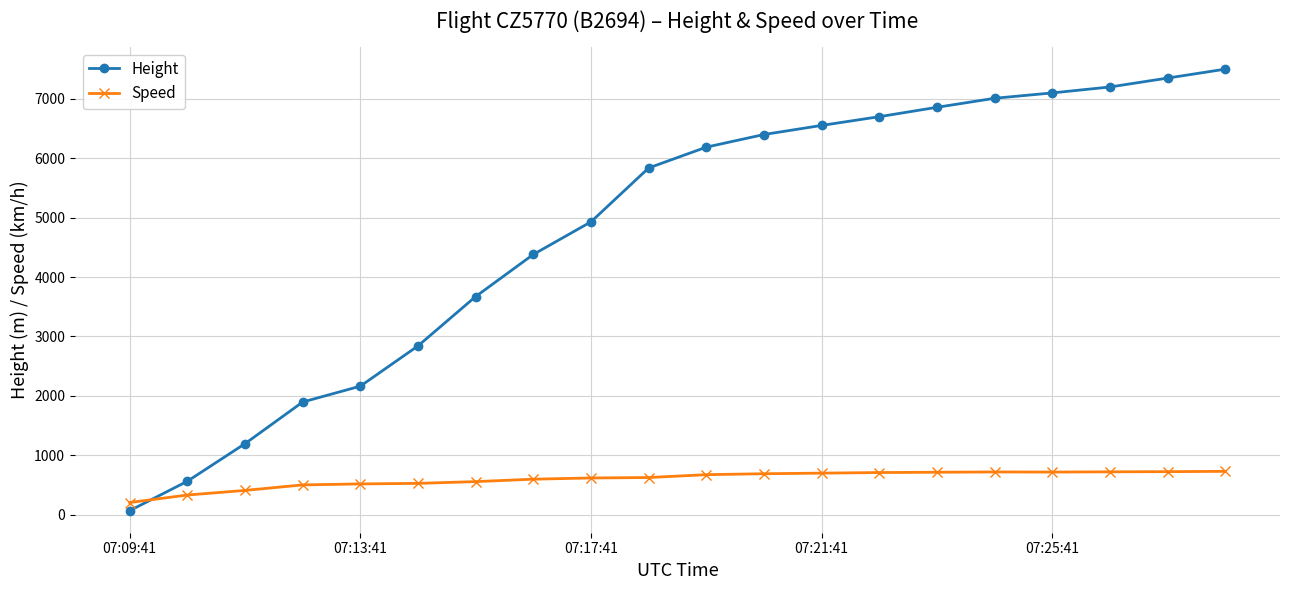

Which series ends up on top after the final intersection of Height and Speed?

Height